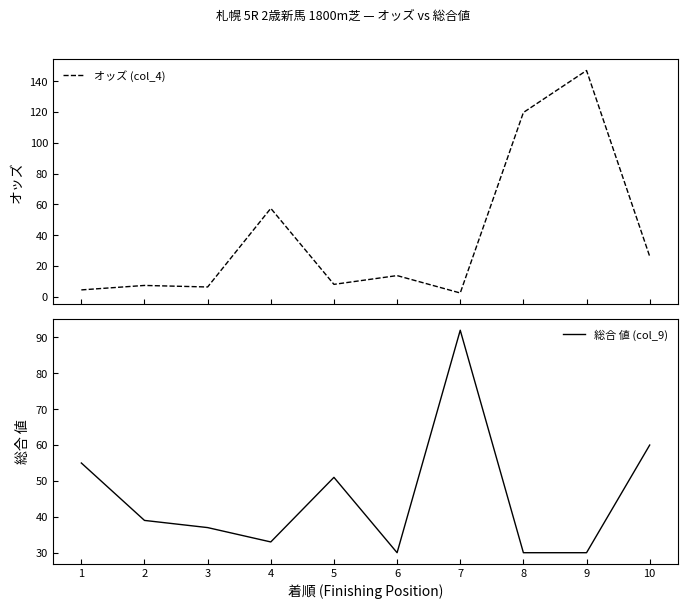

In オッズ (col_4), how many points are lower than both neighbors (excluding endpoints)?

3